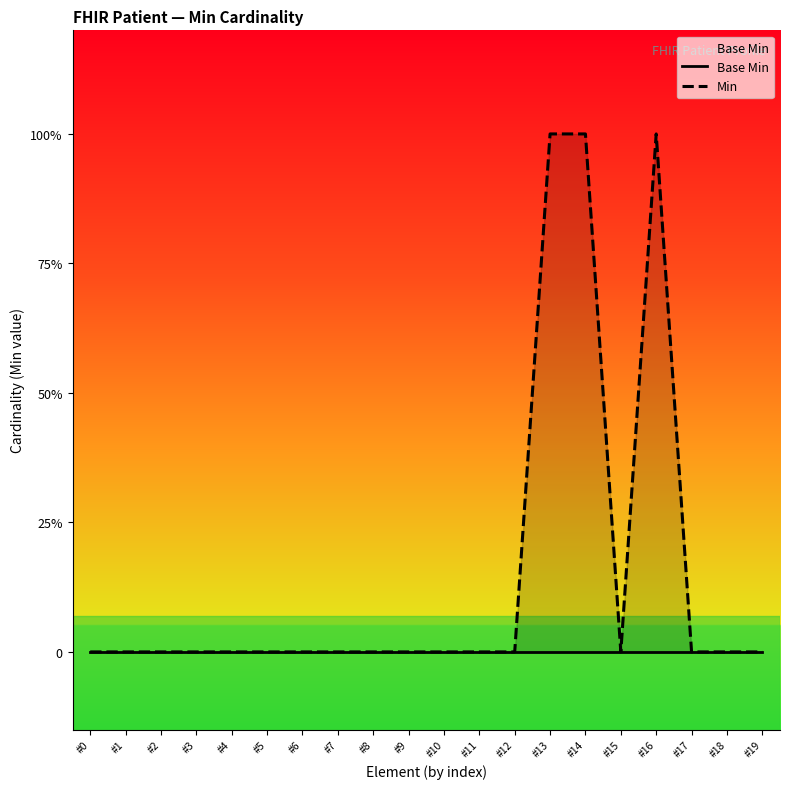

The Min series shows 0 at #18. True or false?

False